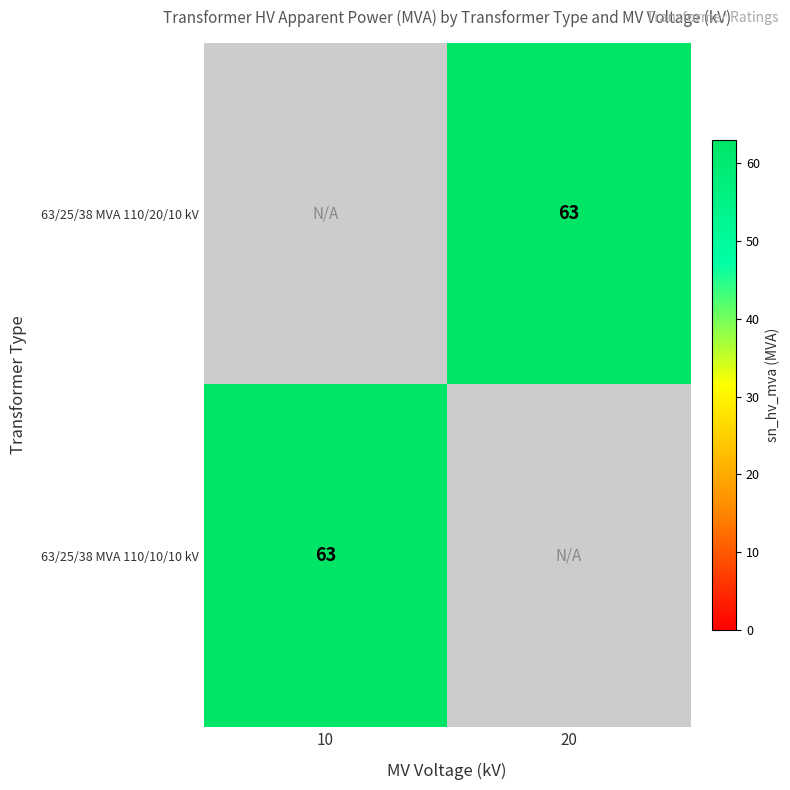

The value of 63/25/38 MVA 110/10/10 kV at 10 is 105.1. True or false?

False